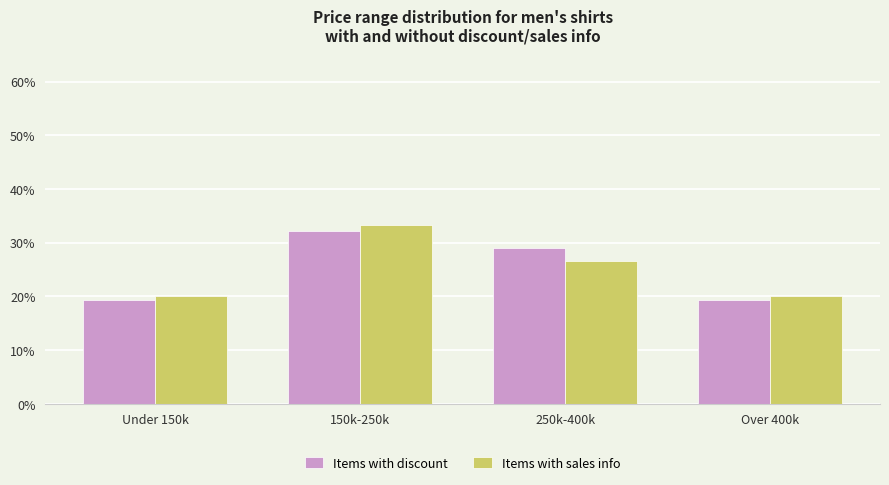

At Under 150k, list the series in order from largest to smallest.

Items with sales info, Items with discount